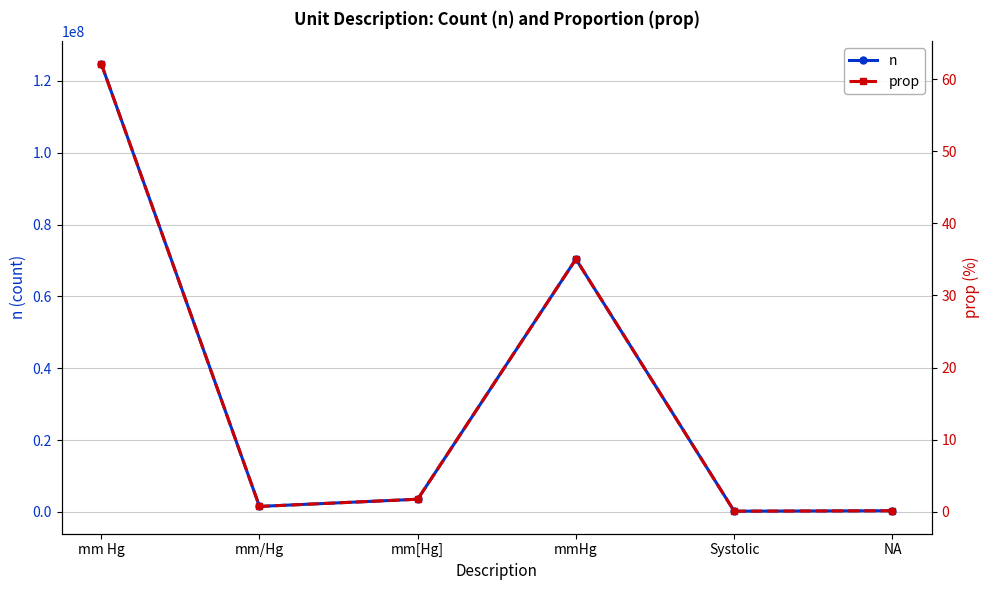

What is the value of the prop point at the 5th from the left?

0.1